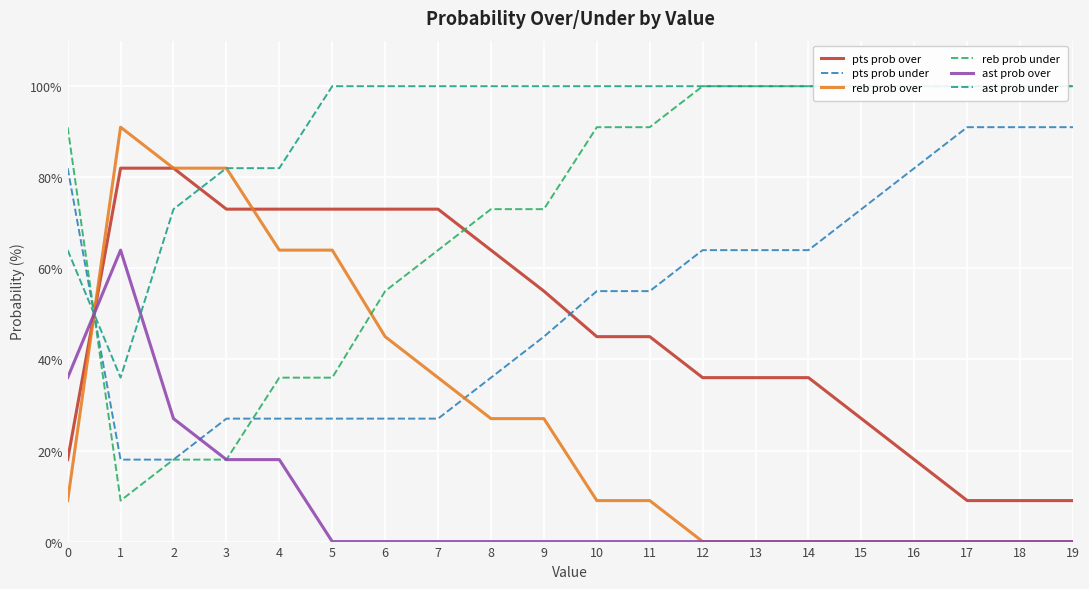

How many data points in pts prob under are above 55?

9